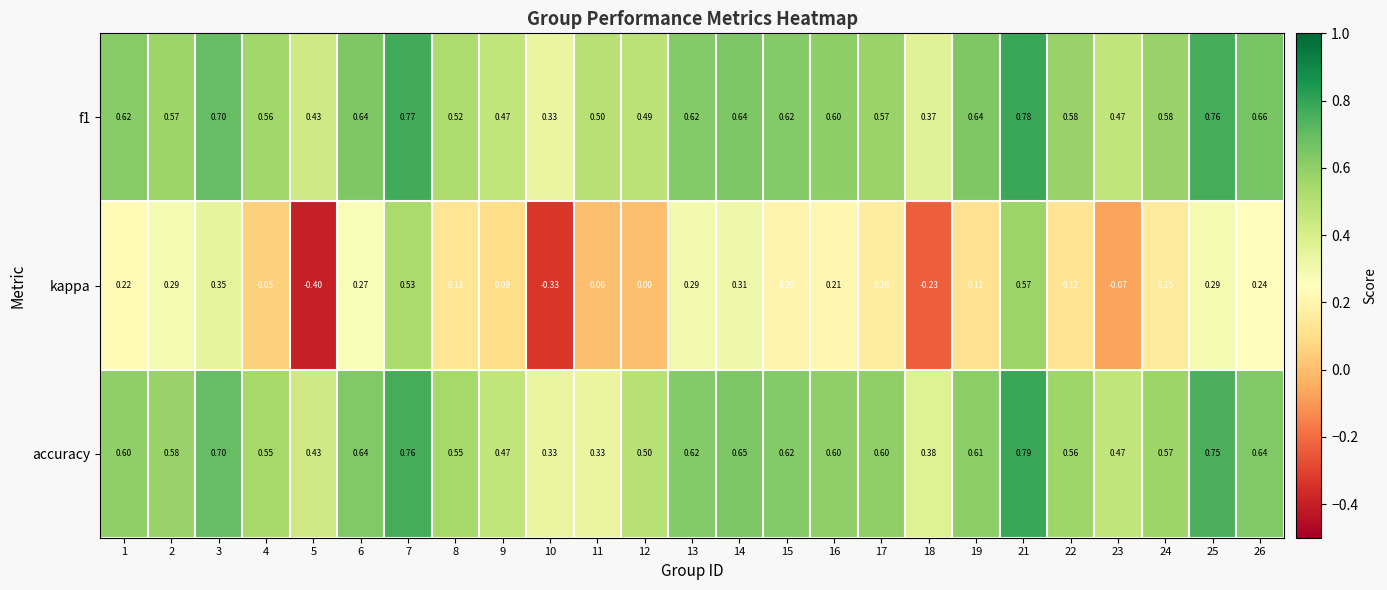

Which series has the widest spread of values?

kappa